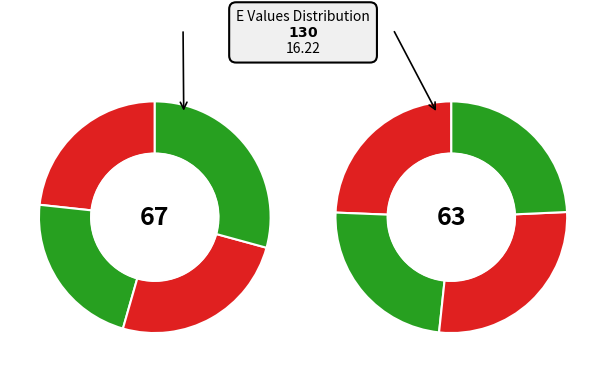

How many segments does this pie chart have?

8